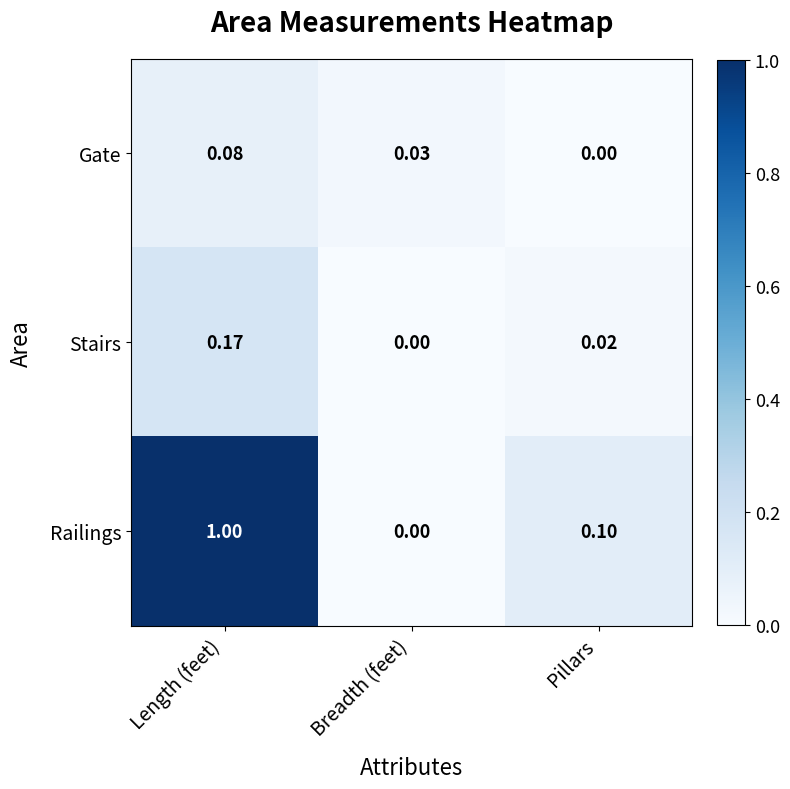

Which label corresponds to the largest value in the chart?

Length (feet)